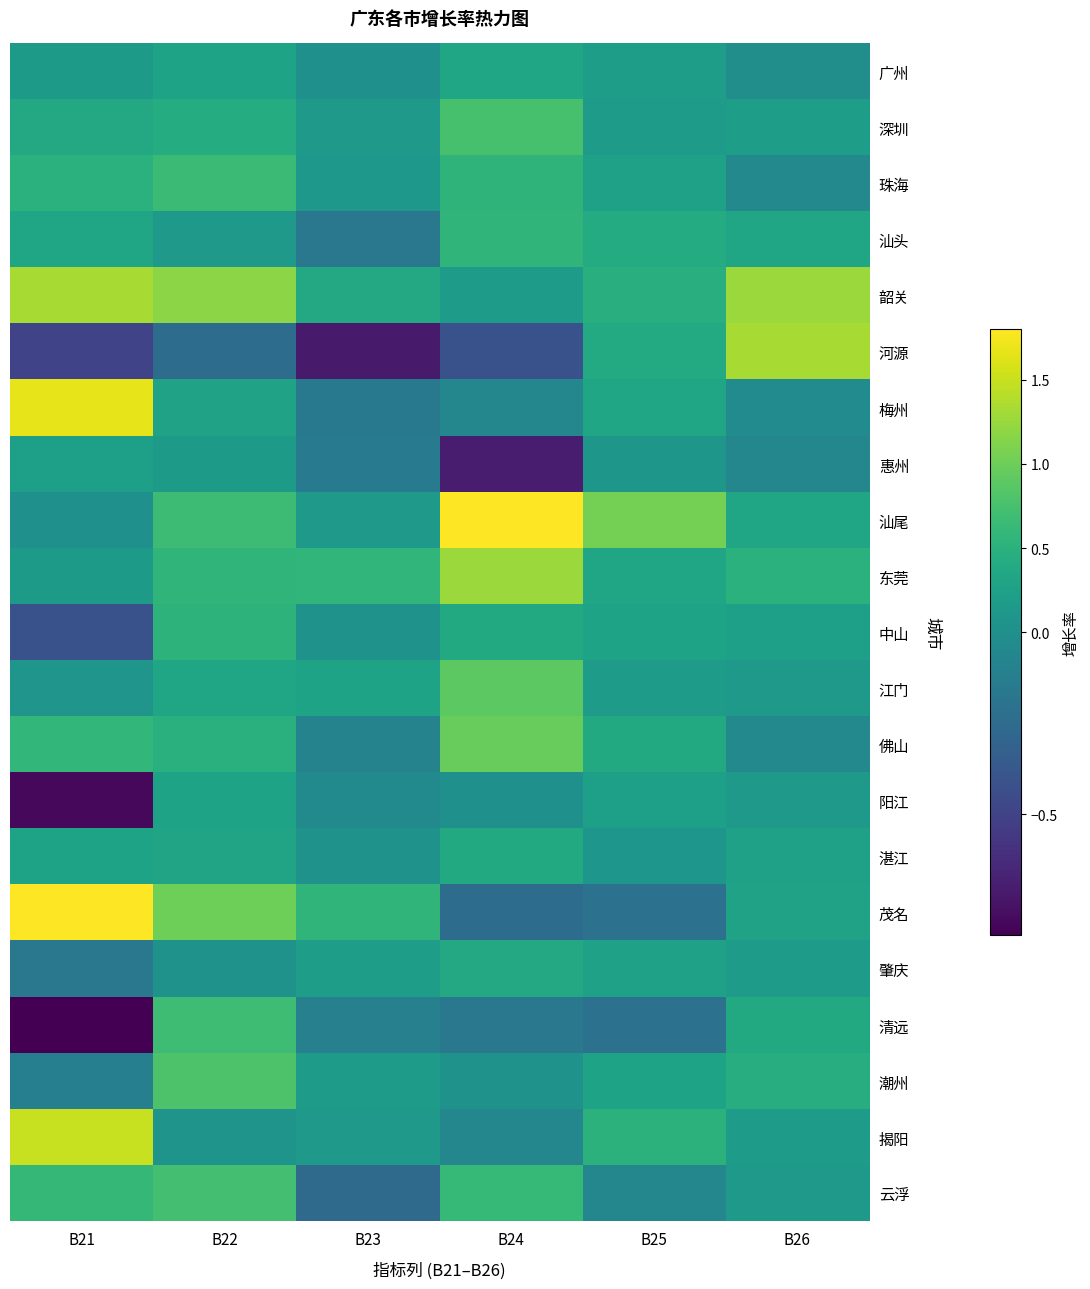

At which category is the sum across all series the highest?

B22